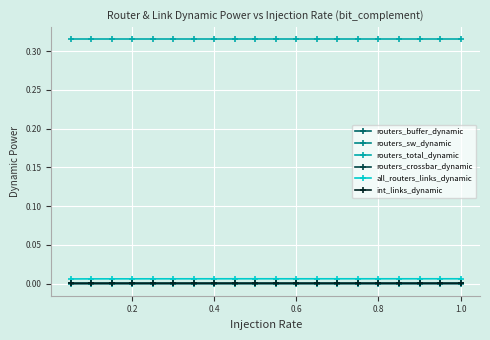

Which series has the largest total across all categories?

routers_total_dynamic